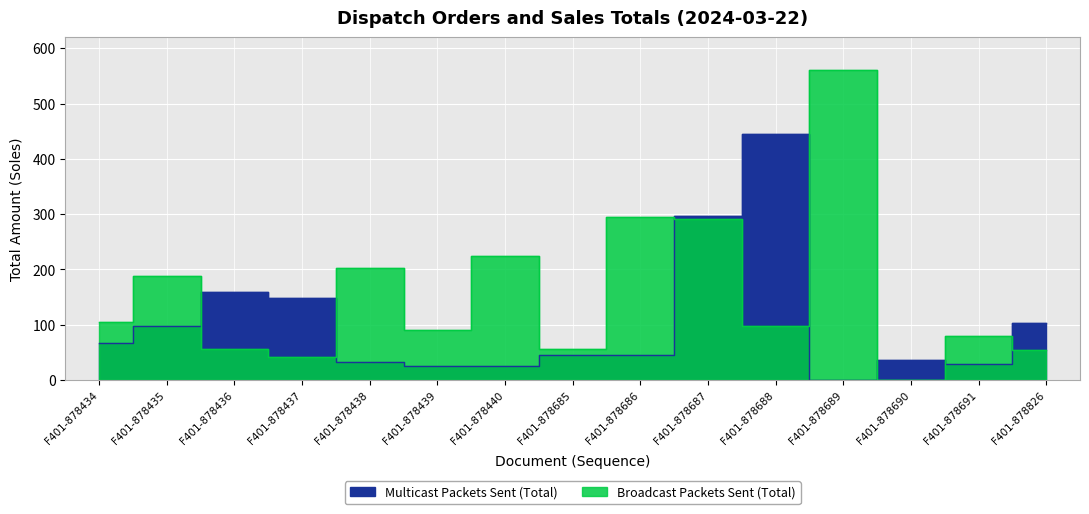

What is the spread (max minus min) of values at F401-878690?

36.5